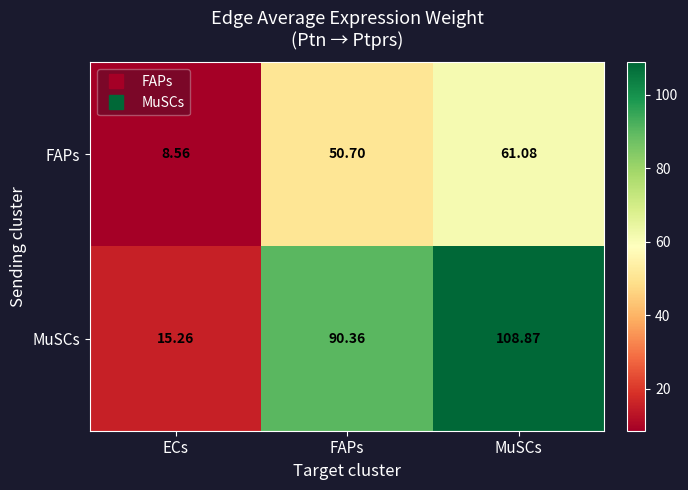

Is the value of MuSCs at ECs greater than the value of FAPs at MuSCs?

No